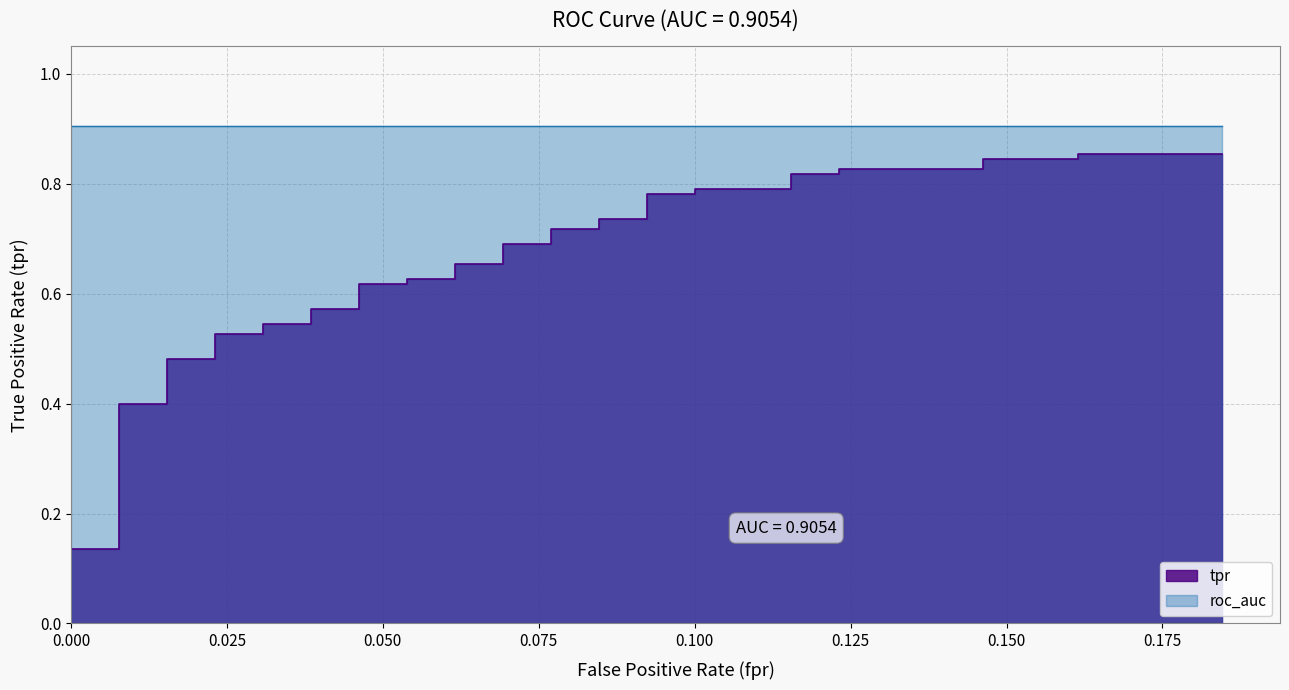

What is the label of the 37th point from the right?

0.075